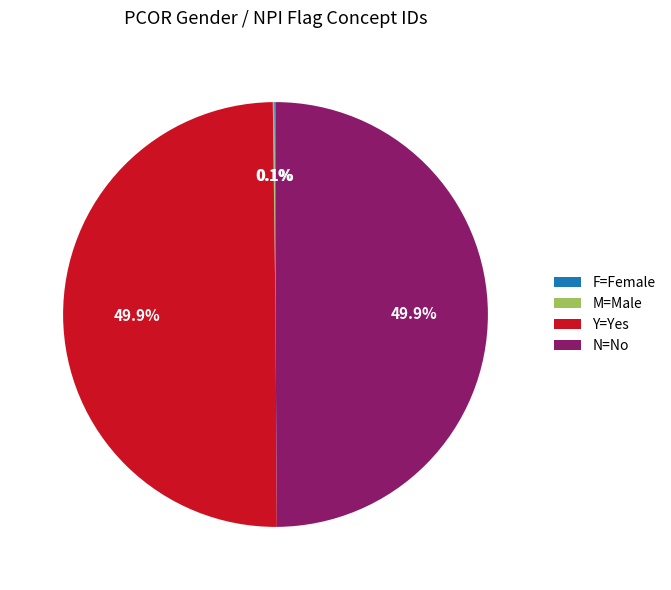

What is the ratio of the value at Y=Yes to the value at N=No?

1.0